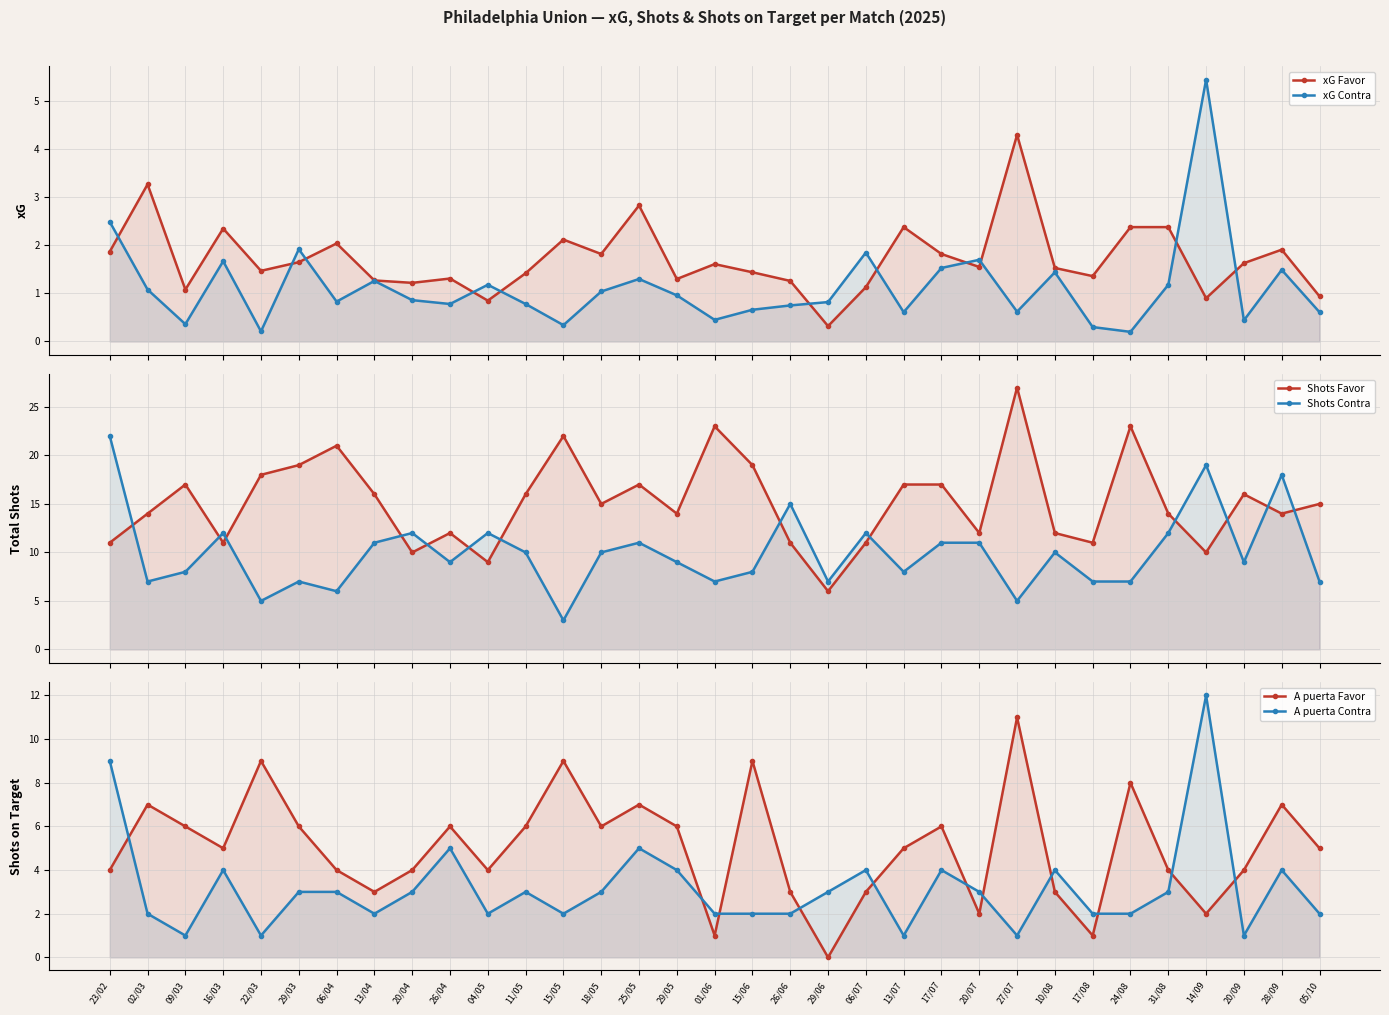

What is the sum of the A puerta Contra values at 13/04 and 15/05?

4.0